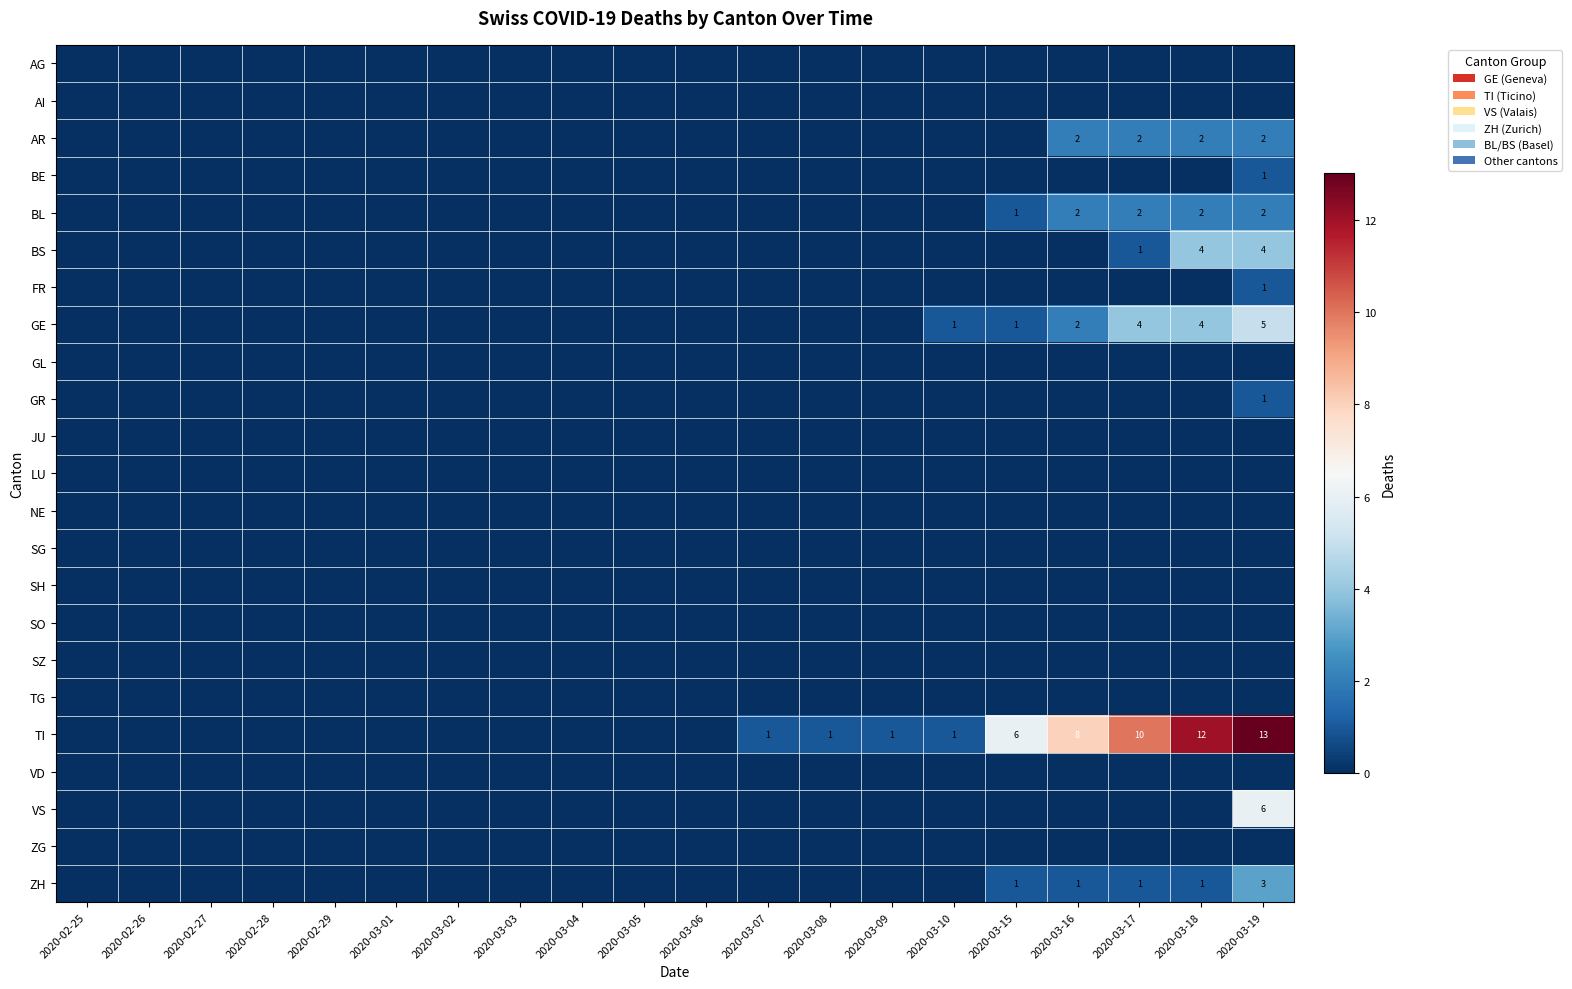

True or false: LU has a value of 0 at 2020-03-15.

True